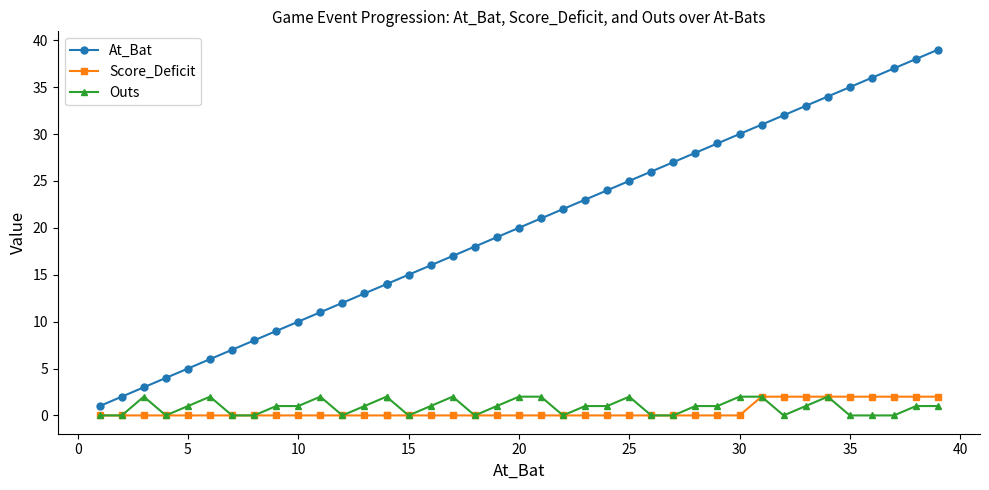

True or false: Outs has a value of 2 at 14.

True